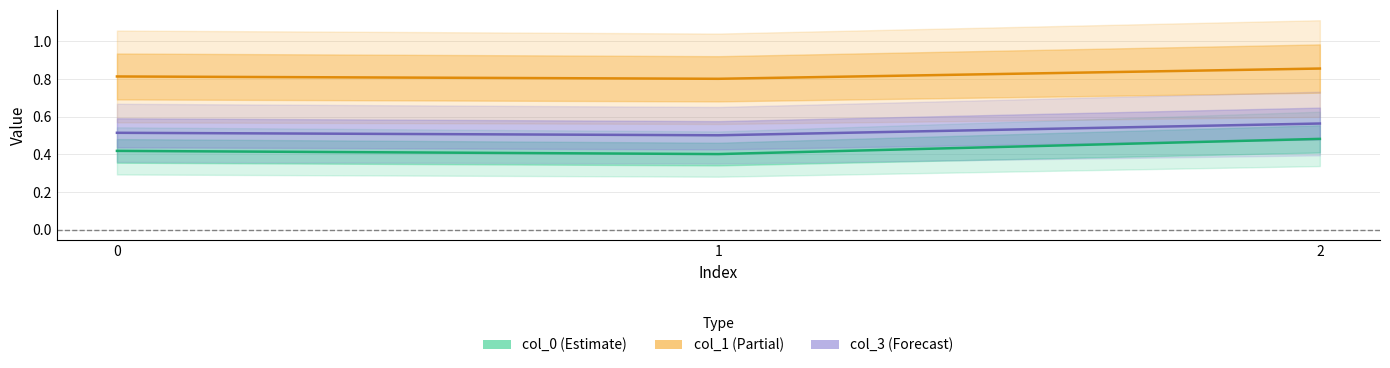

Which label corresponds to the smallest value in the chart?

1